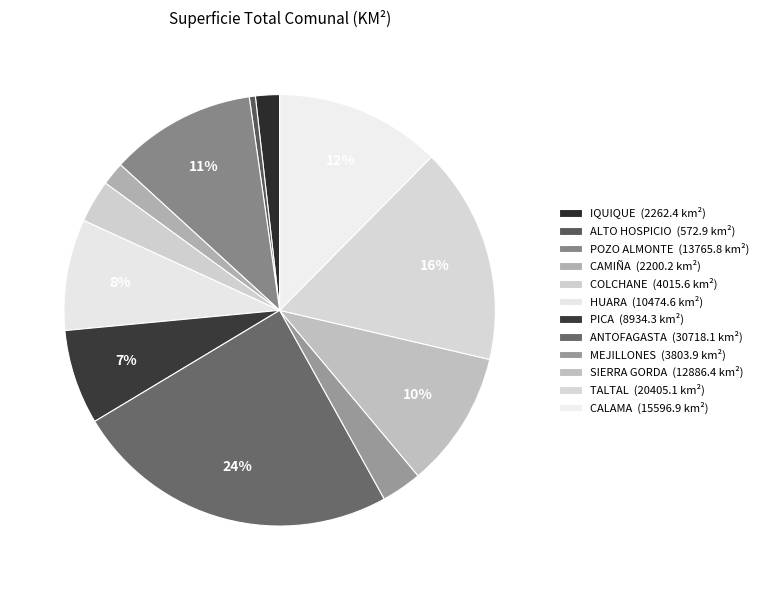

What is the smallest slice in the pie chart?

ALTO HOSPICIO